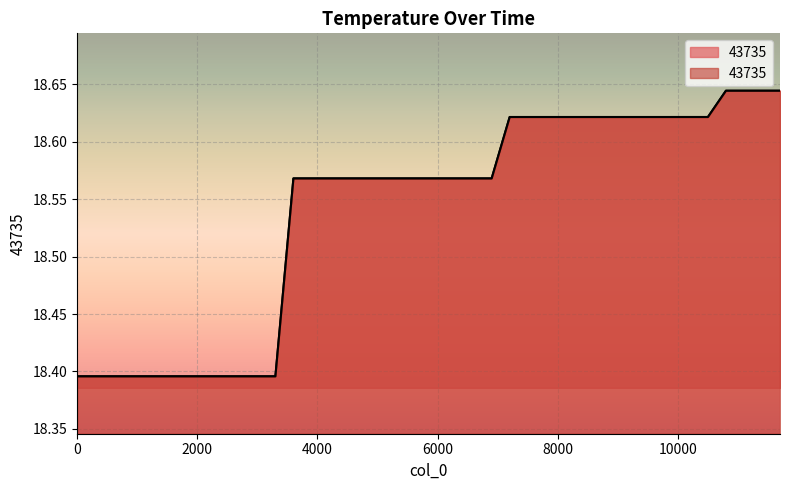

The value at 5400 is 4.8. True or false?

False